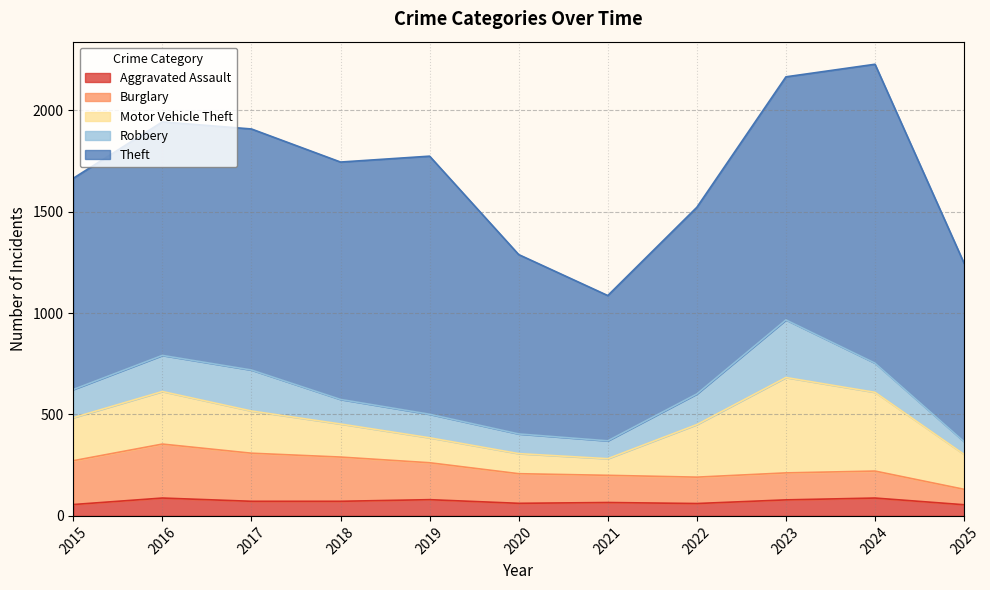

Reading left to right, list all the values displayed in this chart.

Aggravated Assault: 56	88	72	72	80	62	66	61	79	88	55
Burglary: 216	266	237	218	182	146	134	130	133	133	76
Motor Vehicle Theft: 212	259	208	163	123	99	82	259	470	388	172
Robbery: 139	178	202	121	116	97	88	151	284	144	63
Theft: 1041	1151	1188	1170	1272	884	716	920	1198	1473	879